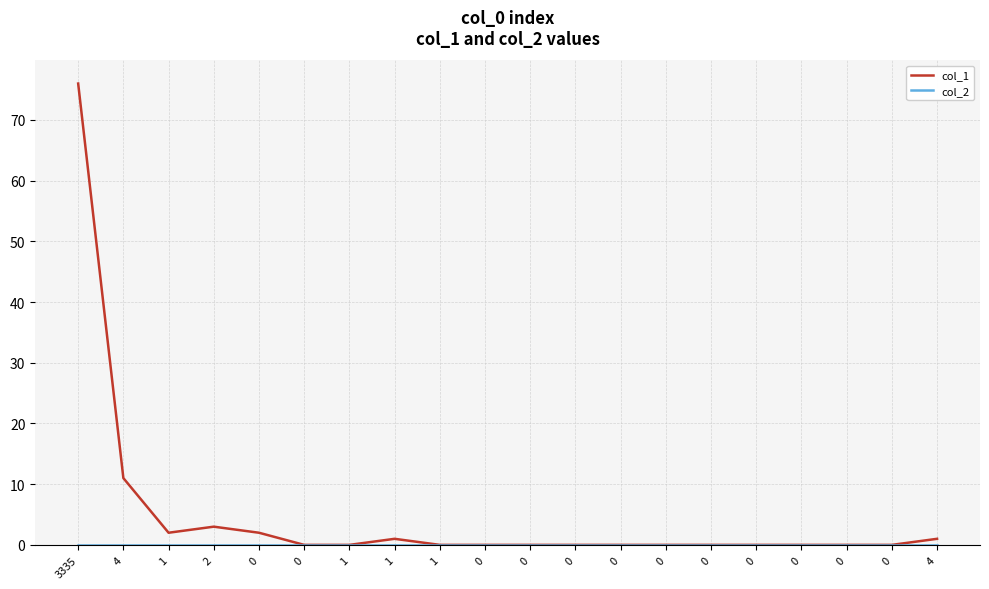

Does the chart have visible grid lines?

Yes